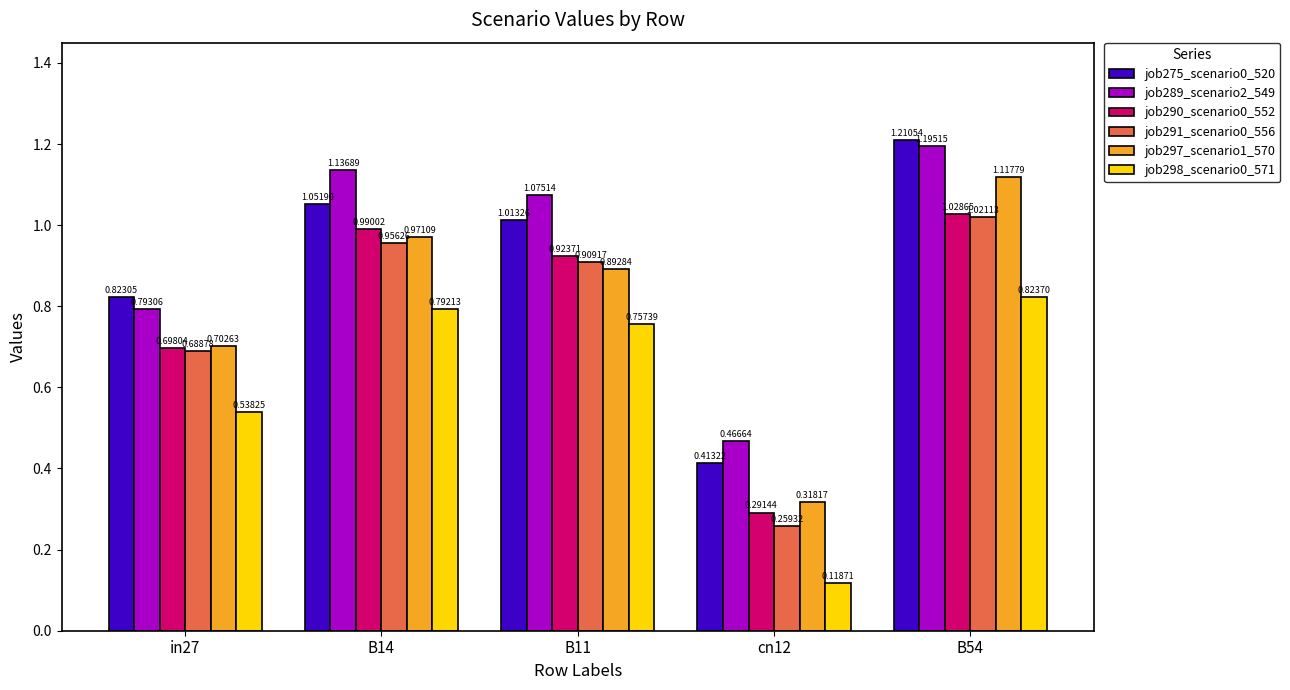

The value of job290_scenario0_552 at B11 is 1.5. True or false?

False